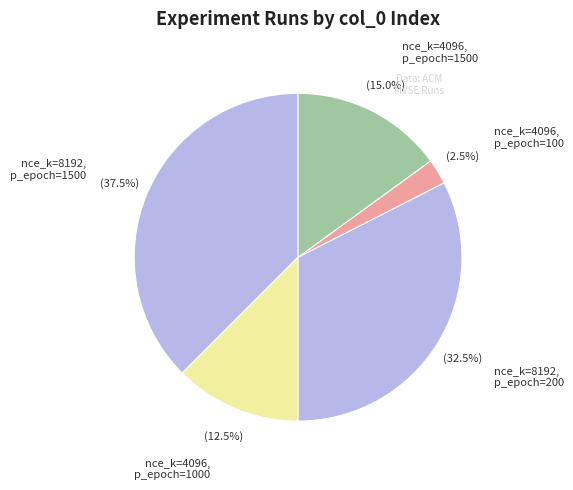

Count the number of slices in the pie.

5